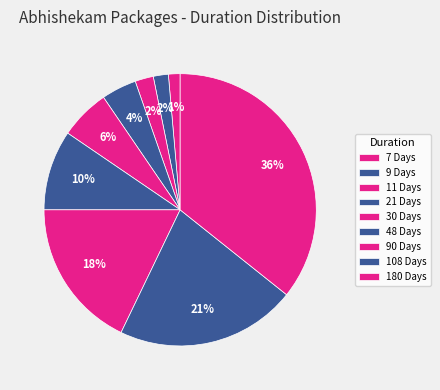

Is there any slice that represents more than half of the pie?

No